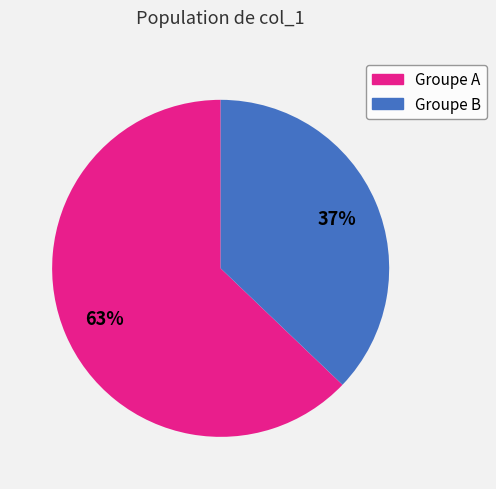

To the nearest percent, what is the difference between the largest and smallest slice percentages?

26%